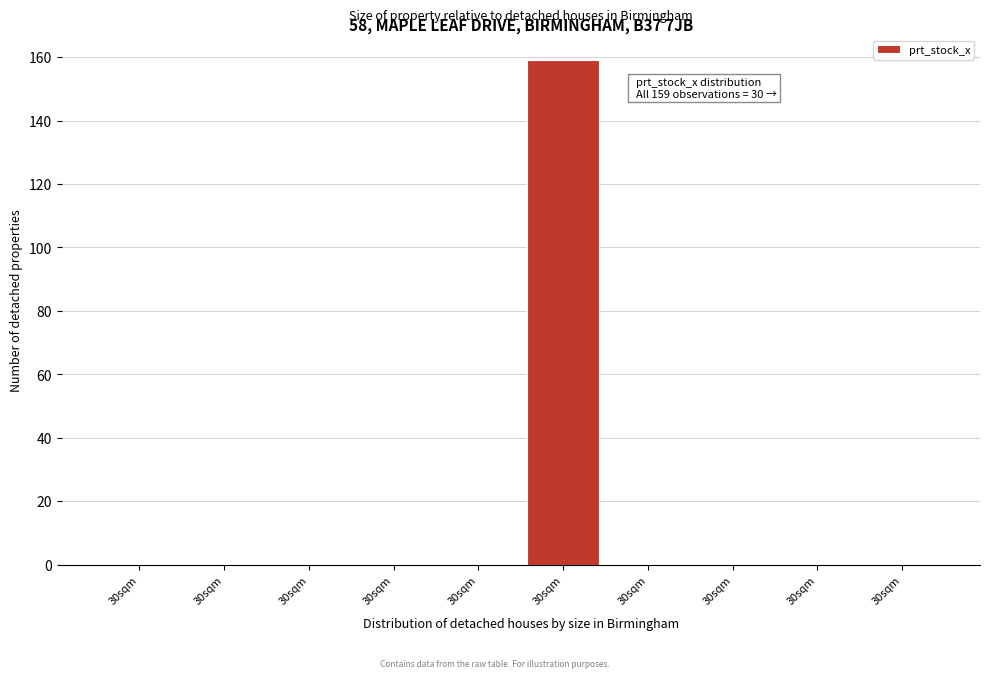

Count the number of data series in this chart.

1